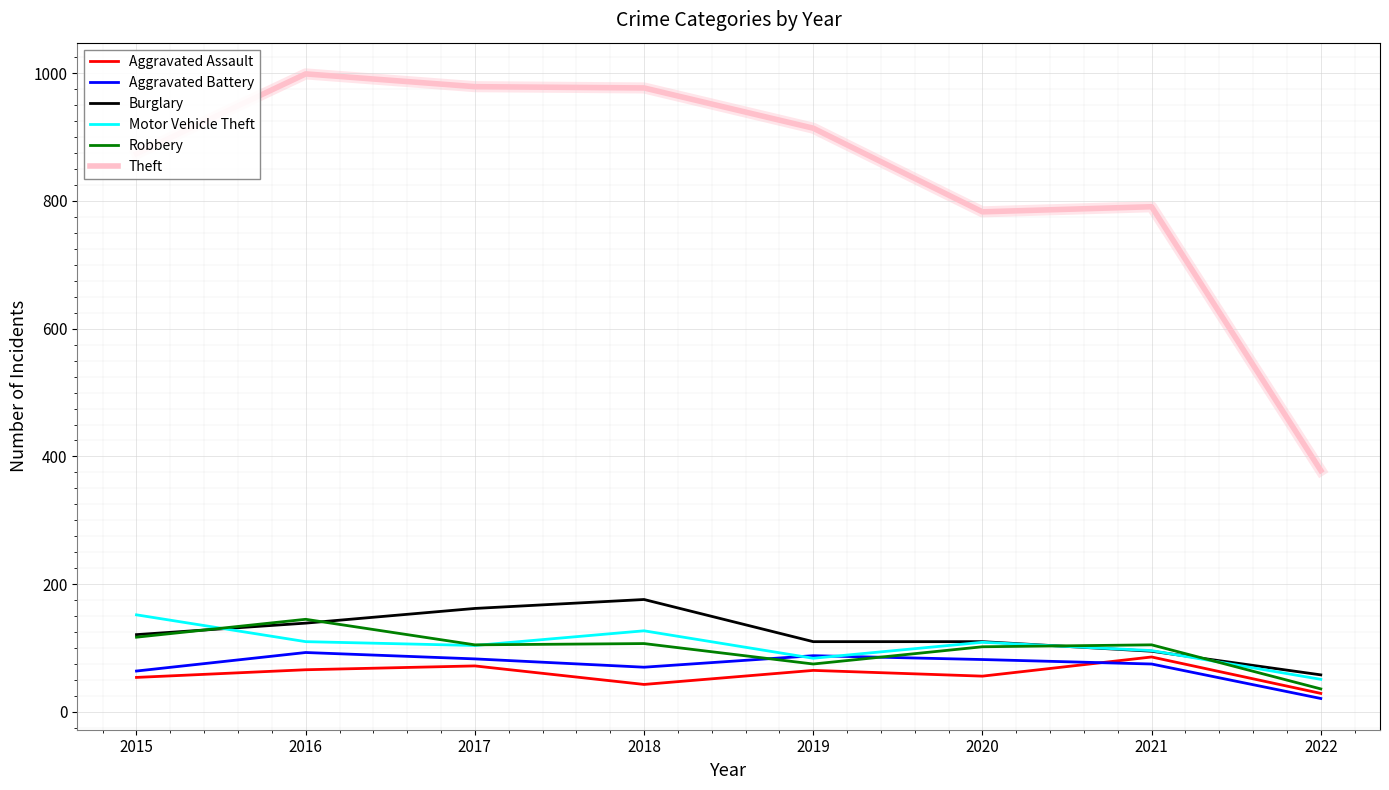

Between 2020 and 2022, which series saw the biggest shift?

Theft